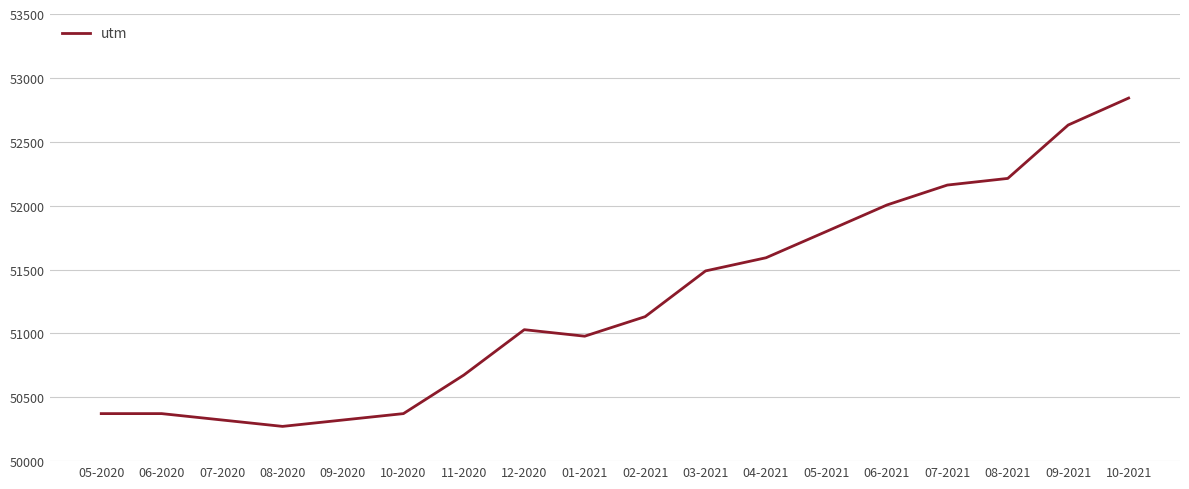

Approximately how many times larger is the value at 07-2020 compared to 10-2020?

1.0